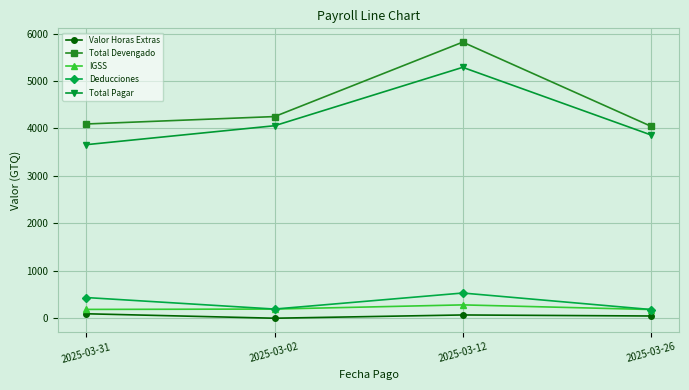

Which series has the largest range (max minus min)?

Total Devengado